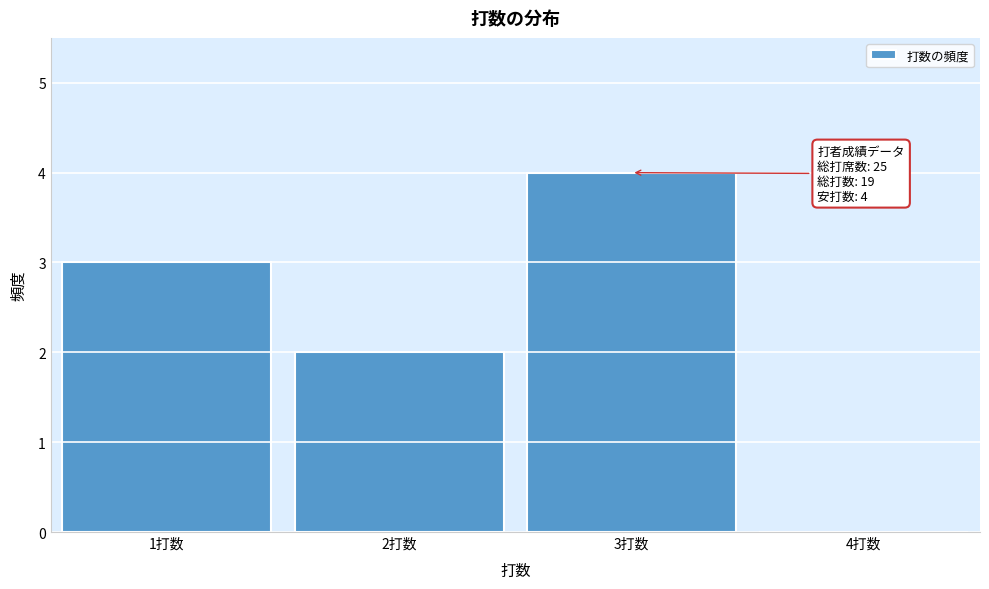

Over which range of the x-axis is the bar tallest?

2.5 to 3.5